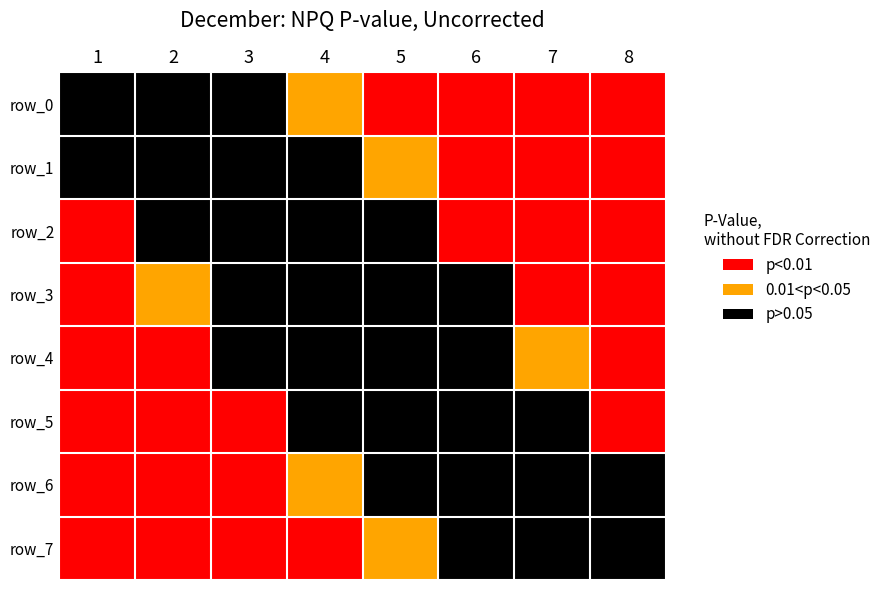

Which series has the largest total across all categories?

row_1